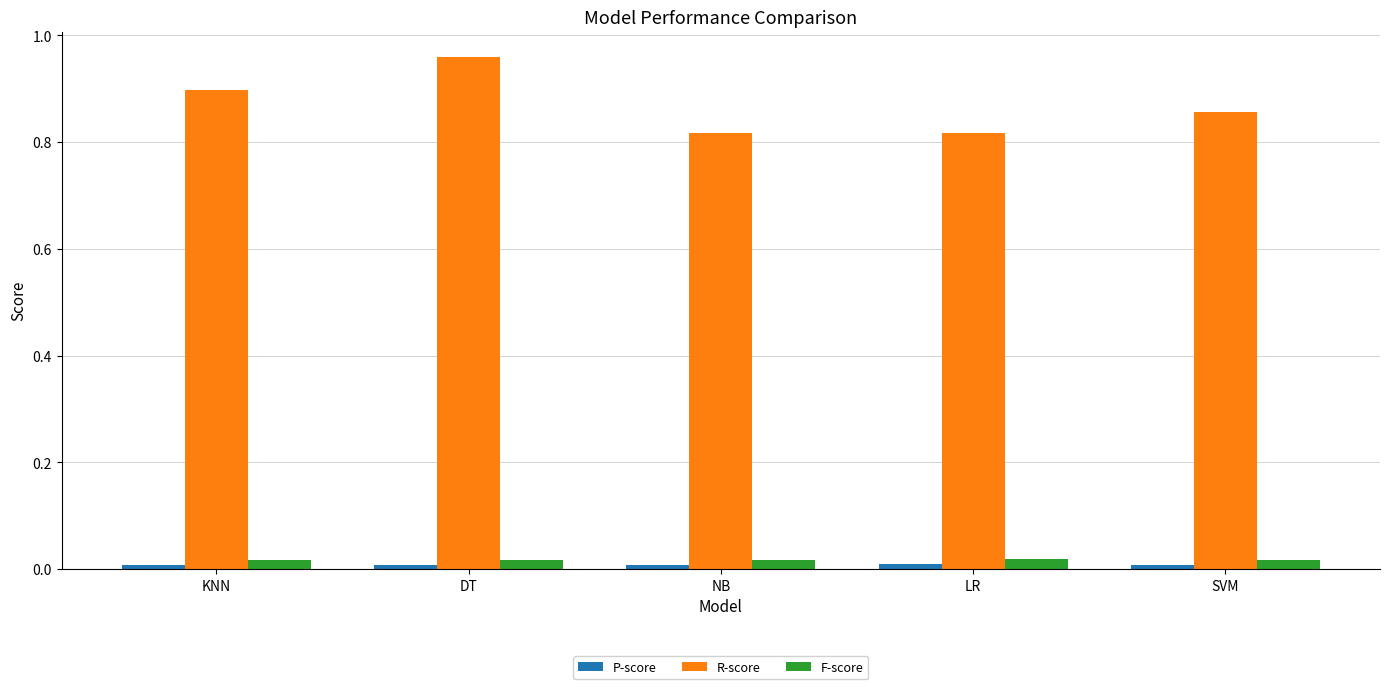

How many bars are there in each group?

3